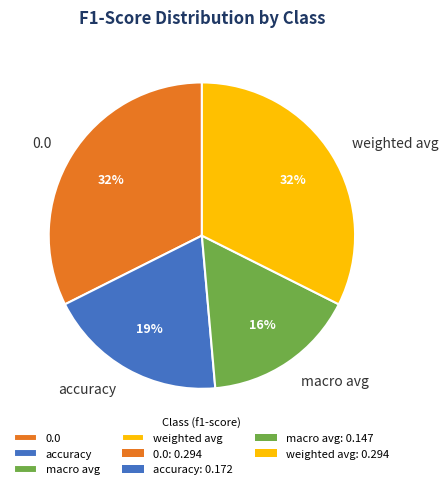

Is it true that 0.0 is 27% of the pie?

False